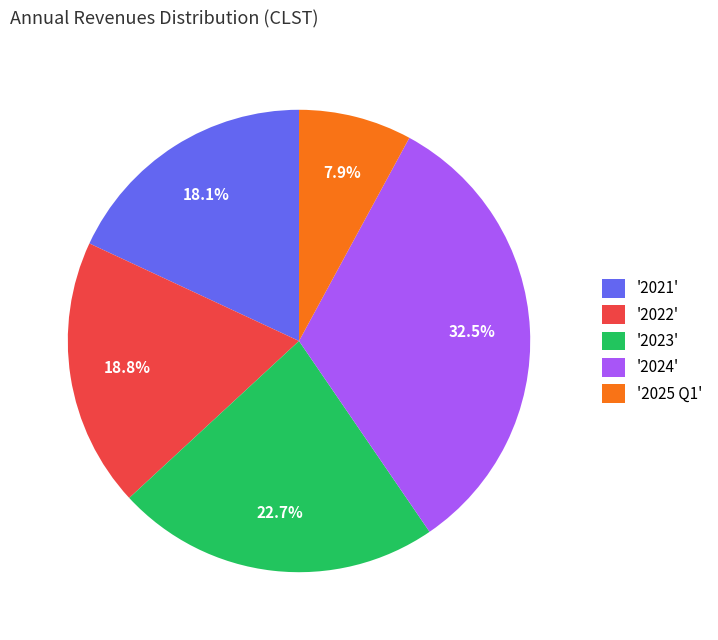

What is the ratio of the value at '2024' to the value at '2022'?

1.7